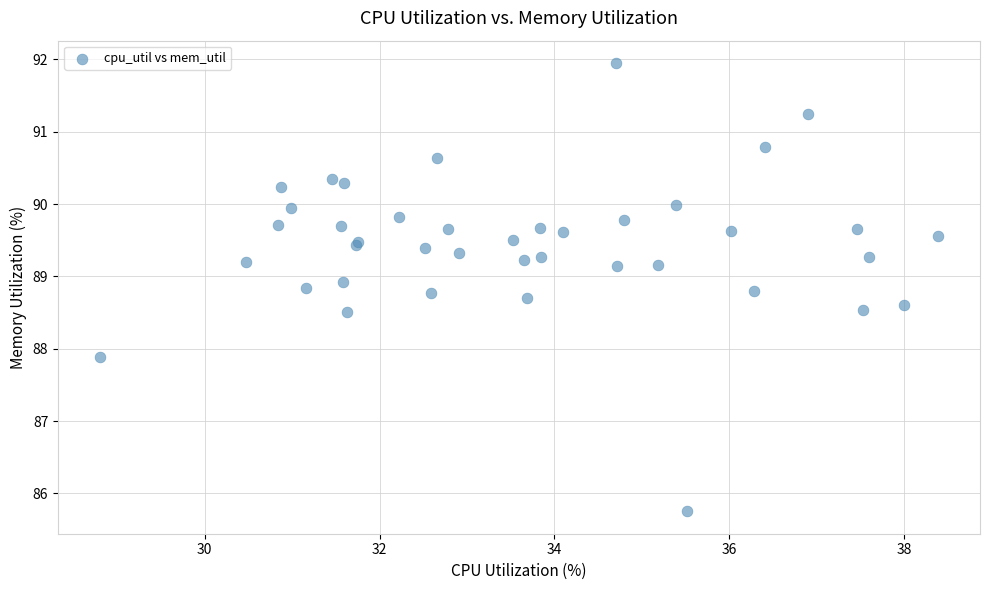

What Y value in the scatter plot is closest to 88?

87.9